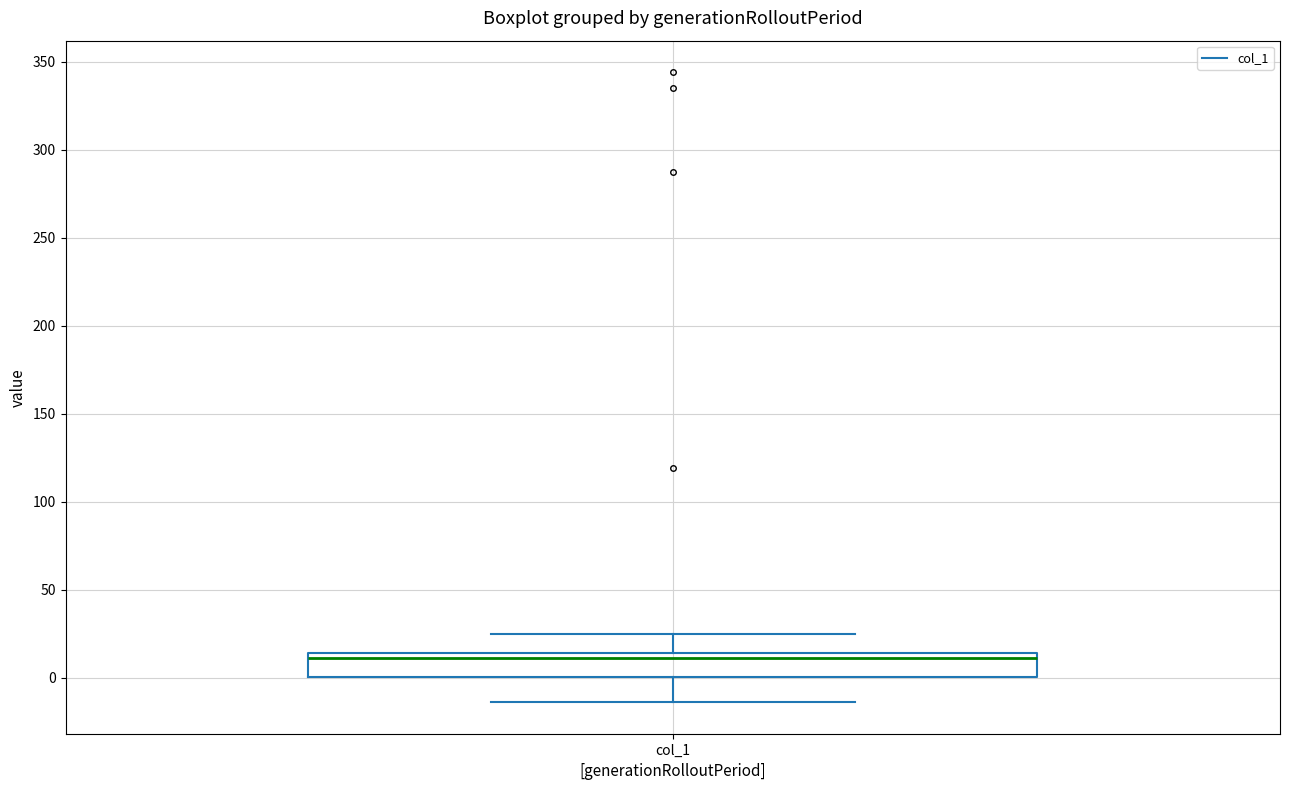

Transcribe this box plot: give where the median line is, the range the box spans, and where the two whiskers end, as read against the y-axis. The values are not printed on the chart, so give them approximately, as read against the axis.

median 10, box 0 to 15, whiskers -15 to 25